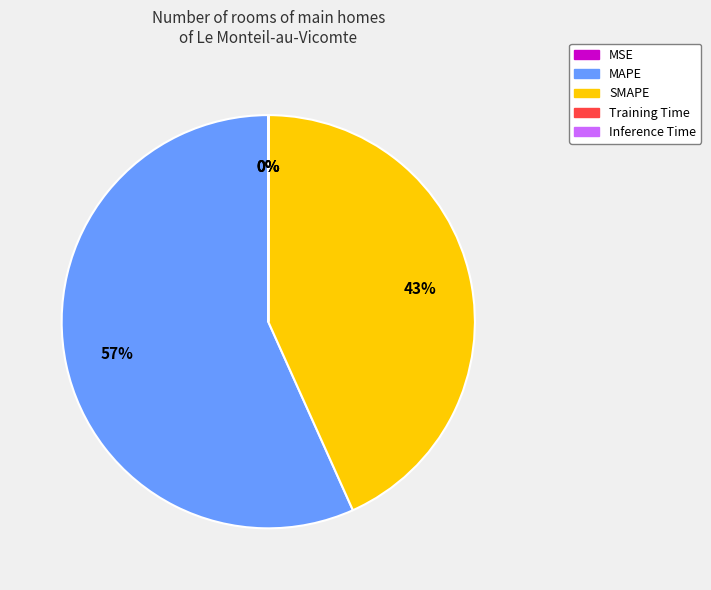

To the nearest percent, what portion does MAPE represent?

57%